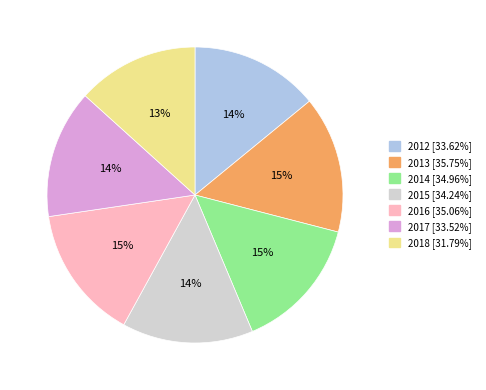

To the nearest percent, what is the average slice percentage?

14%